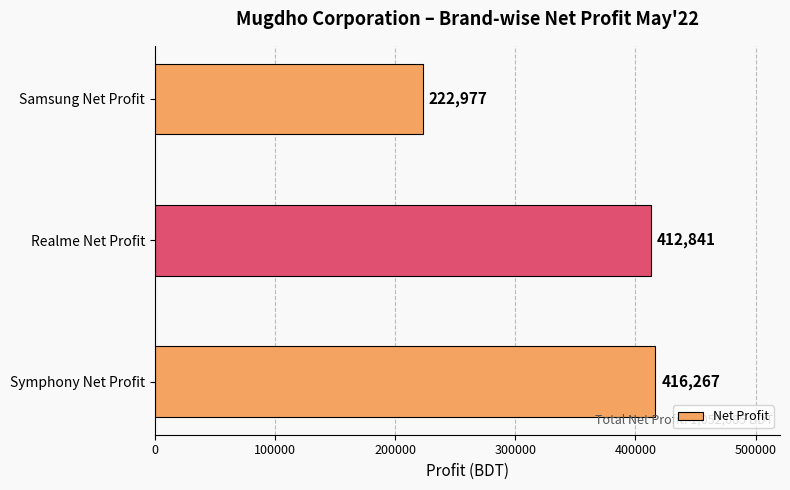

True or false: the data shows 416267 at Symphony Net Profit.

True